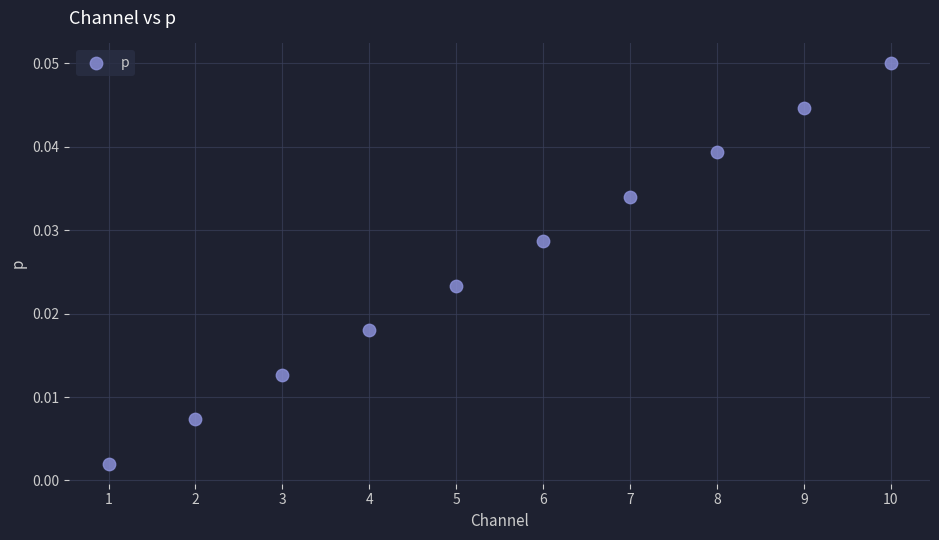

What is the range of X values (max minus min)?

9.0